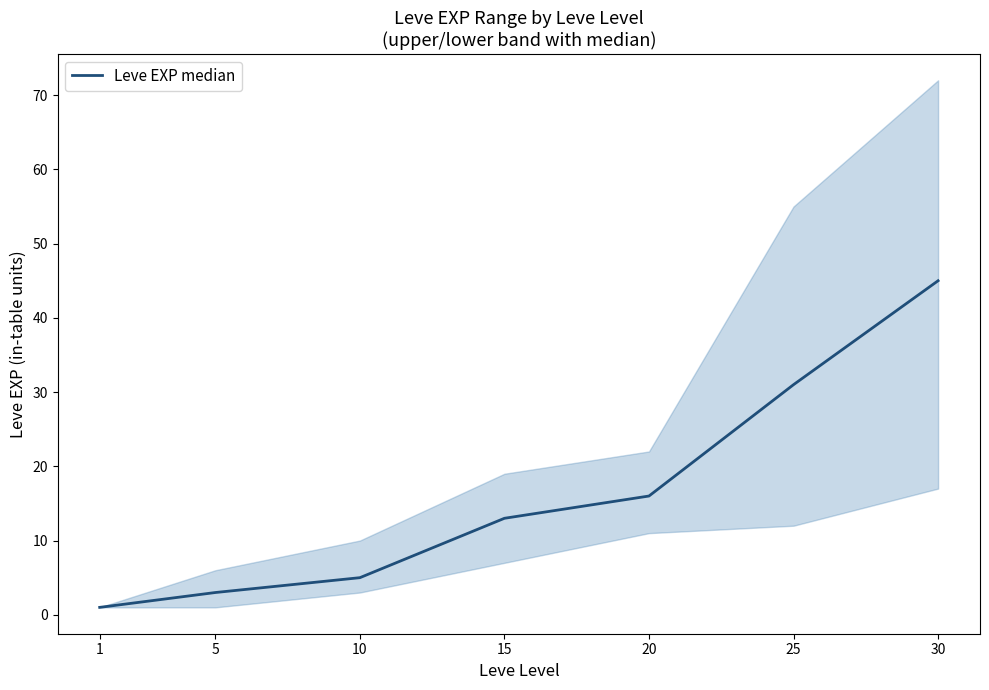

What is the value of the 7th point from the left?

45